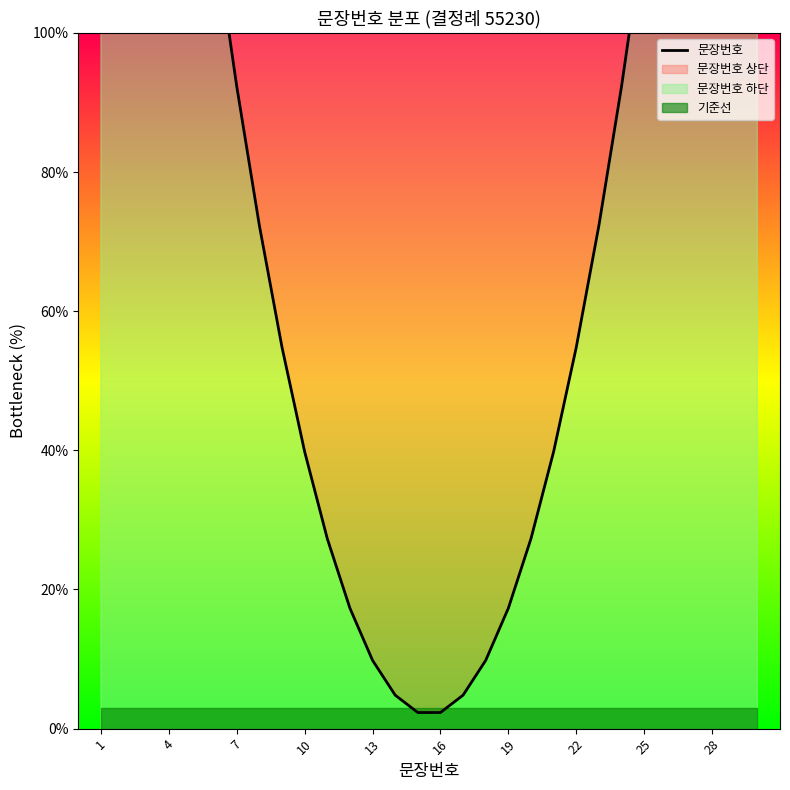

Reading right to left, list all the values displayed in this chart.

264.8	229.8	197.3	167.3	139.8	114.8	92.3	72.3	54.8	39.8	27.3	17.3	9.8	4.8	2.3	2.3	4.8	9.8	17.3	27.3	39.8	54.8	72.3	92.3	114.8	139.8	167.3	197.3	229.8	264.8